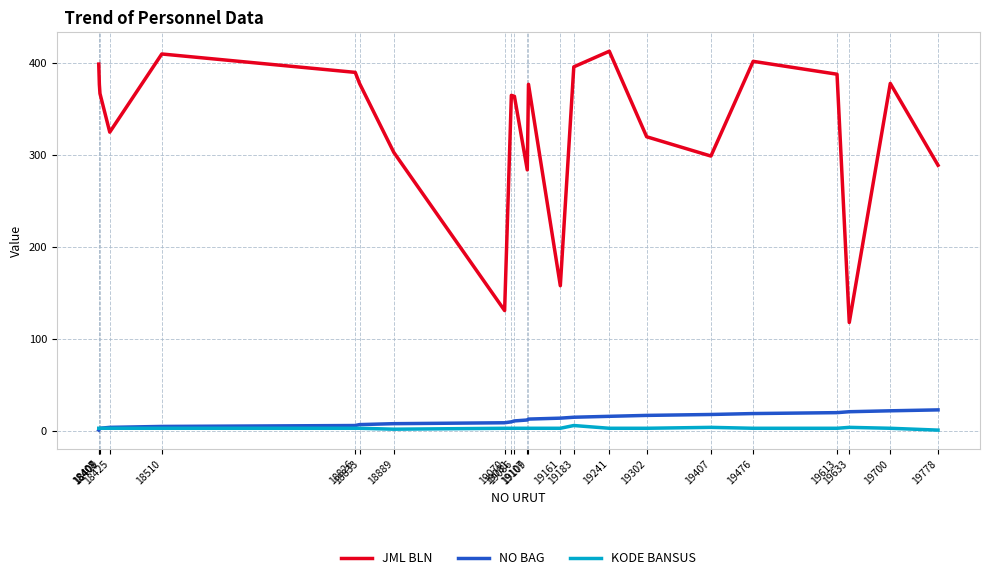

What is the difference between the maximum and minimum values in the KODE BANSUS series?

5